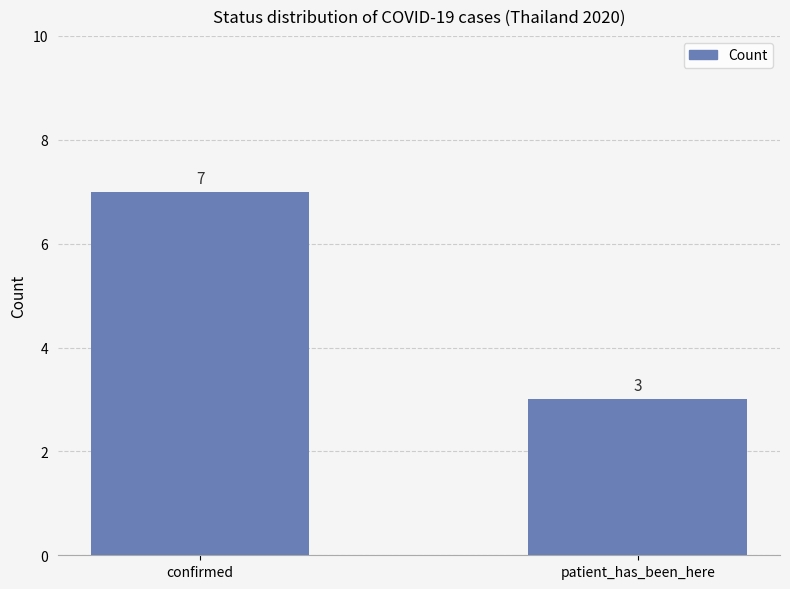

What is the minimum value shown in the chart?

3